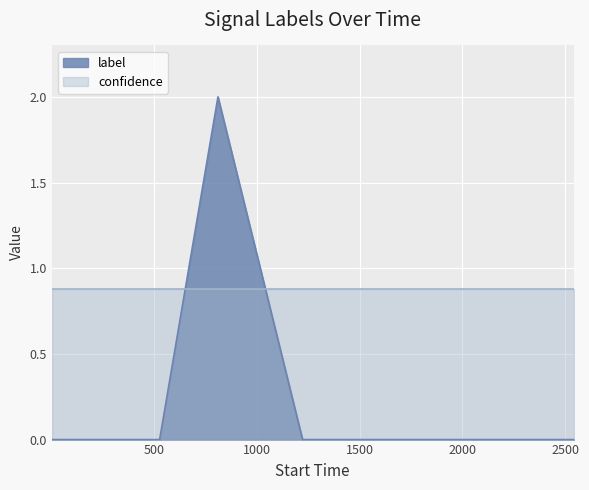

List the series in order of their overall mean, highest first.

confidence, label